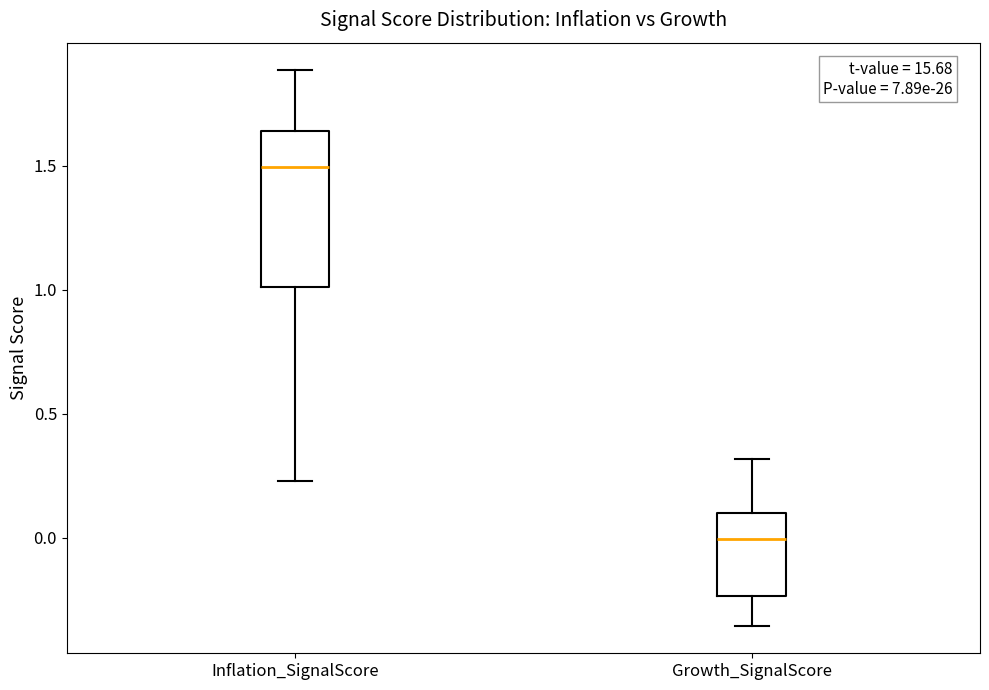

Where is the upper edge of the box for Inflation_SignalScore on the y-axis? The values are not printed on the chart, so give them approximately, as read against the axis.

1.65